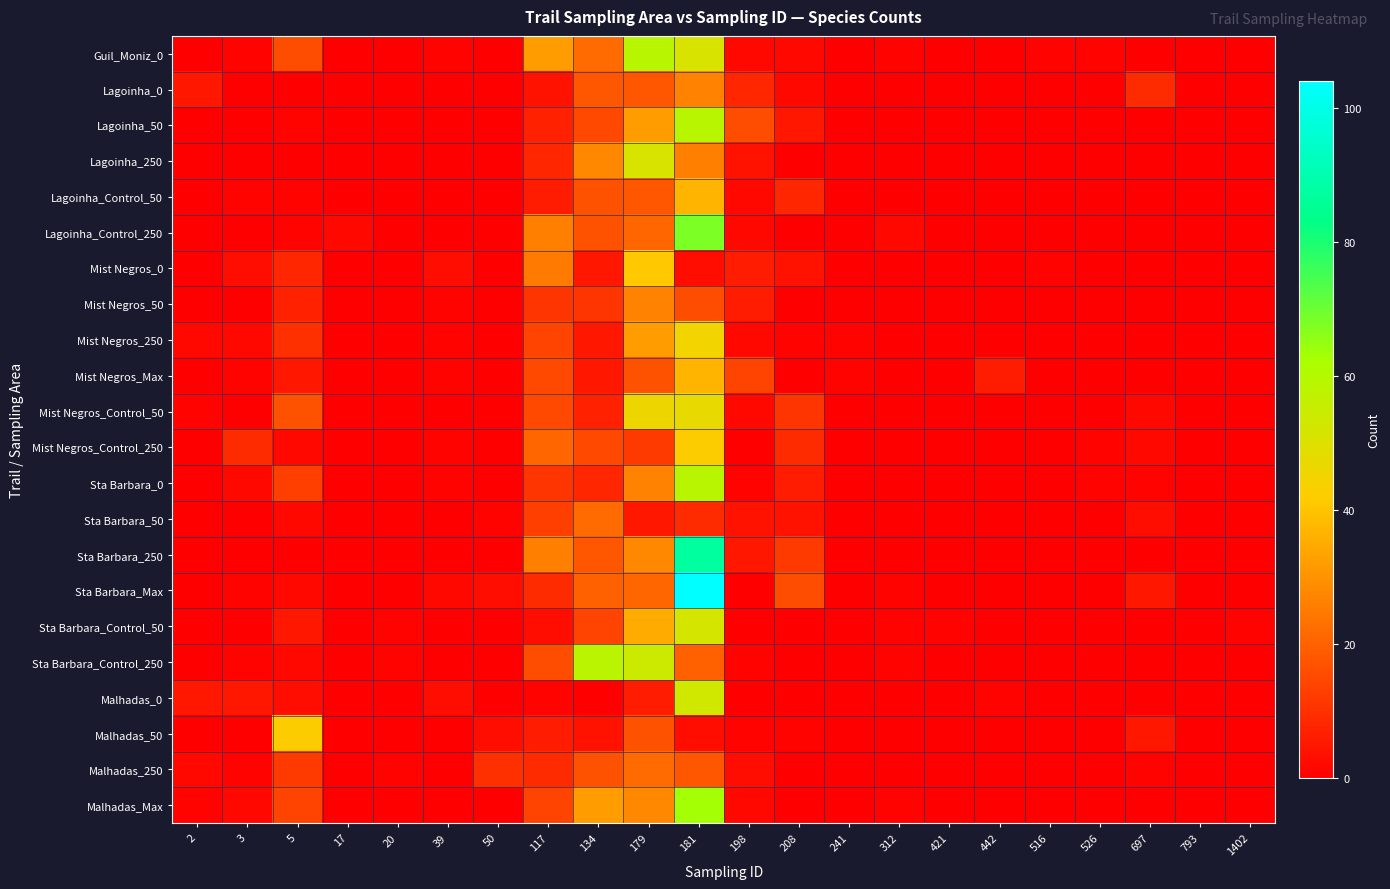

Which series has the largest range (max minus min)?

Sta Barbara_Max